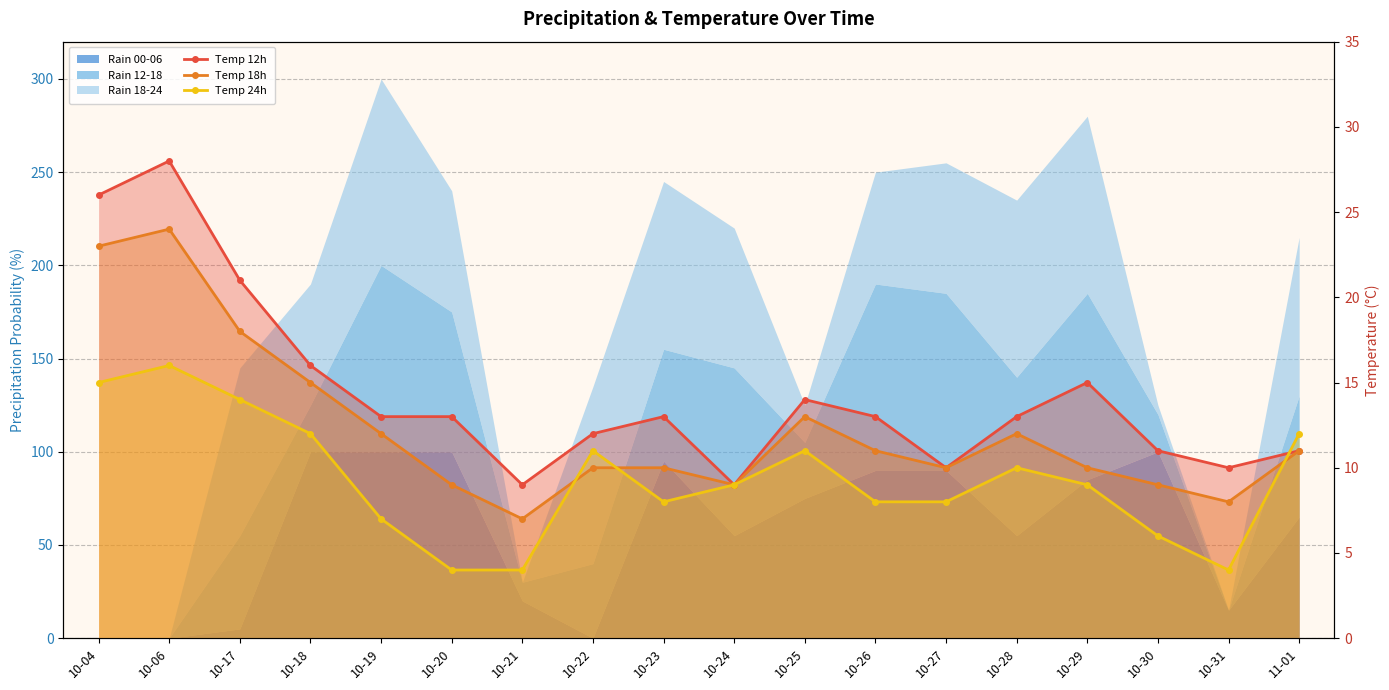

What is the difference between the second highest and second lowest values in the Temp 18h series?

15